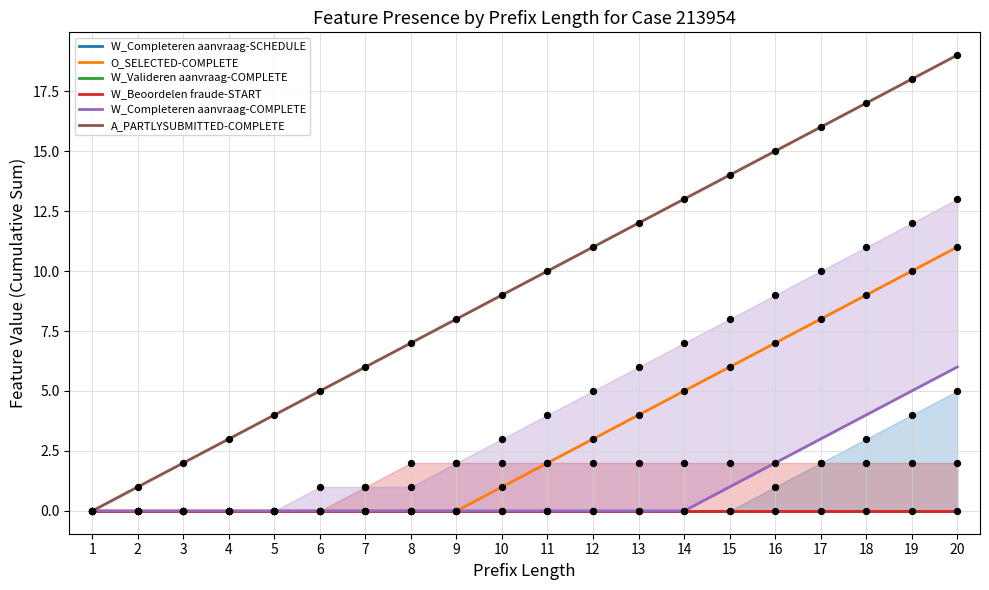

What is the total value across all series at 16?

24